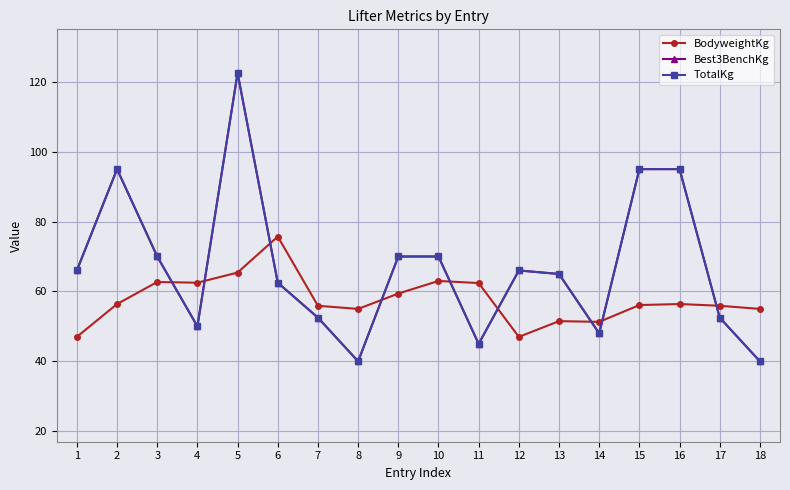

After their last crossing, which series has the higher values: BodyweightKg or TotalKg?

BodyweightKg